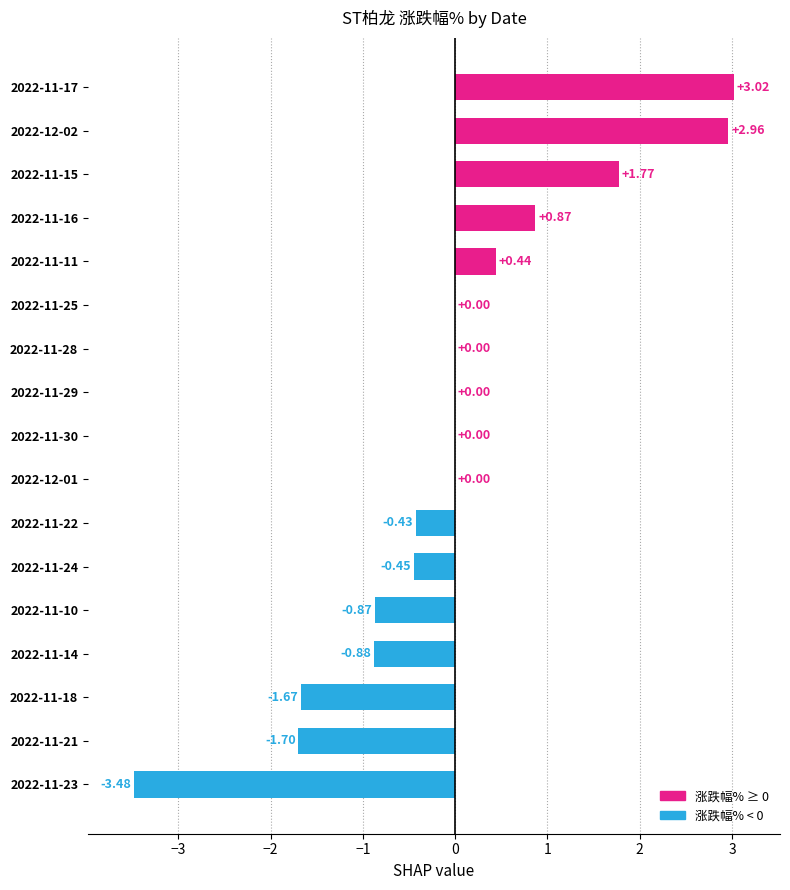

Which has a higher value, 2022-11-24 or 2022-12-02?

2022-12-02